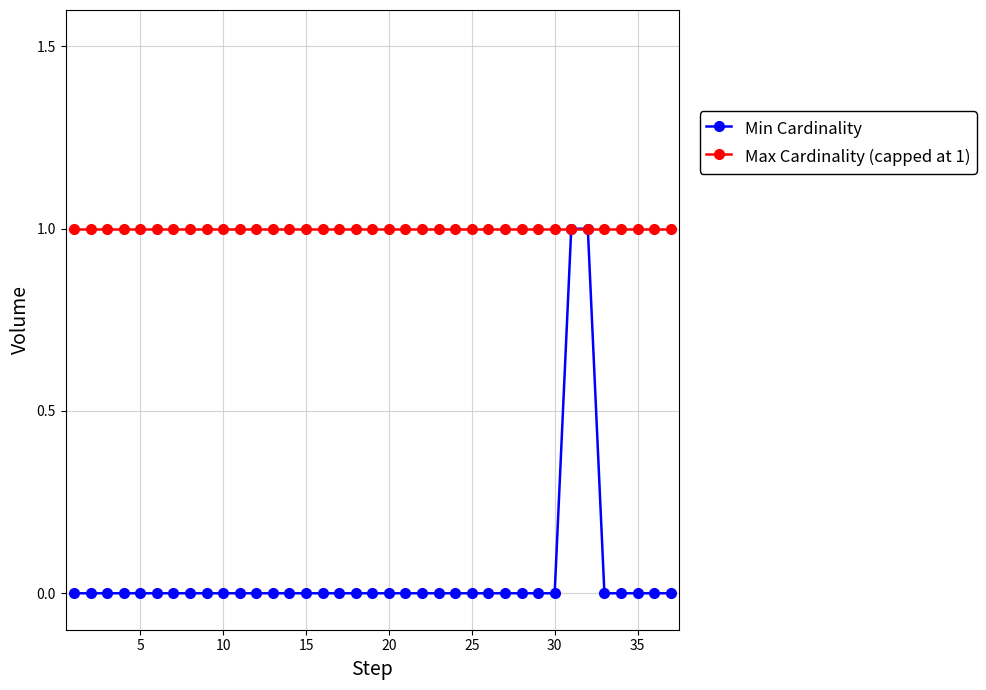

Which series has the largest range (max minus min)?

Min Cardinality